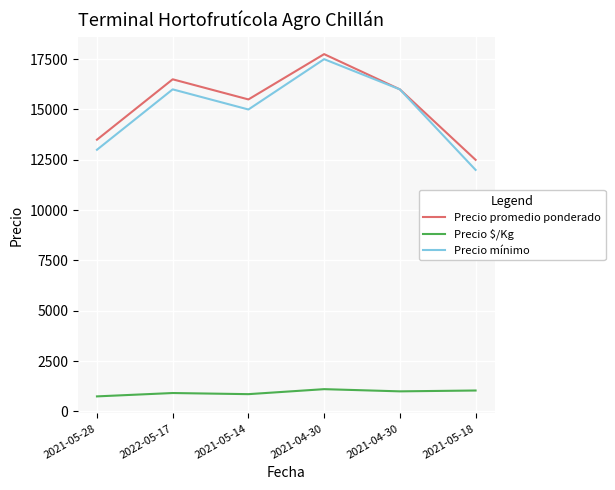

What are all the series names shown in the legend?

Precio promedio ponderado, Precio $/Kg, Precio mínimo